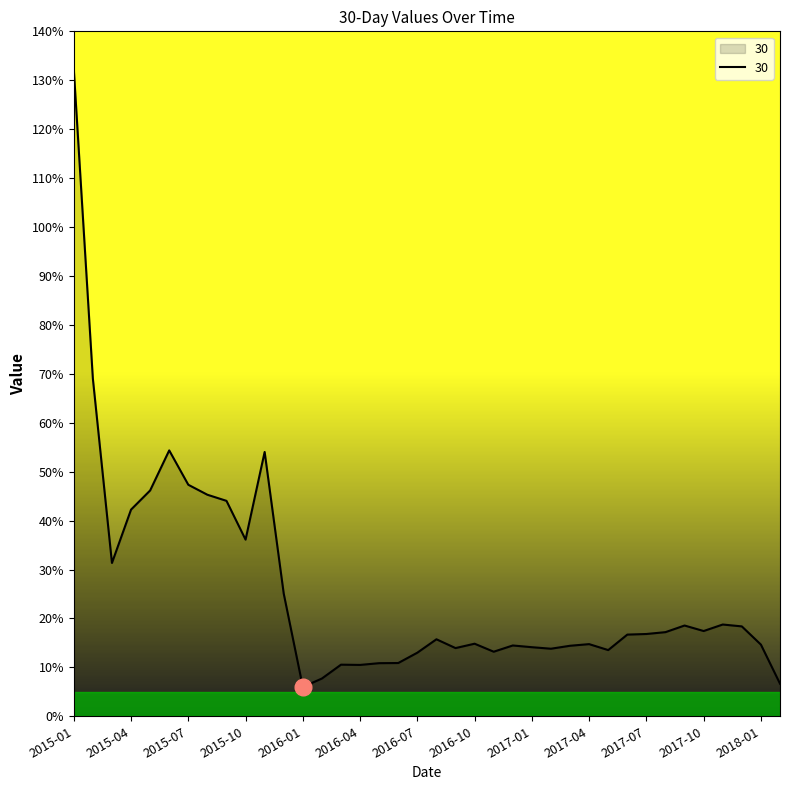

What is the difference between the maximum and minimum values?

126.3